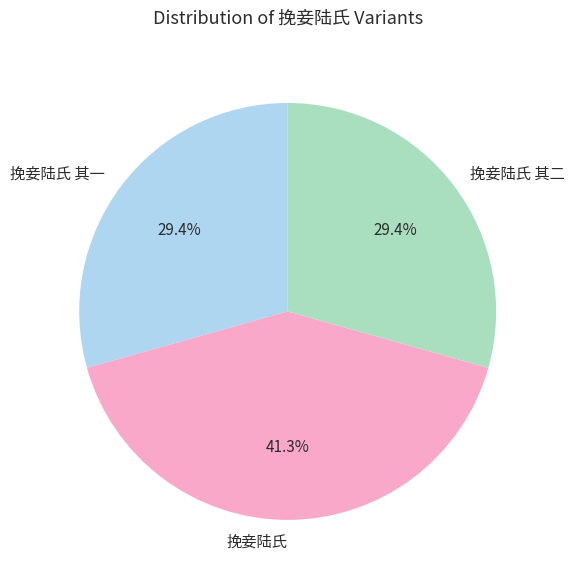

What is the total percentage of 挽妾陆氏 and 挽妾陆氏 其二?

70.6%